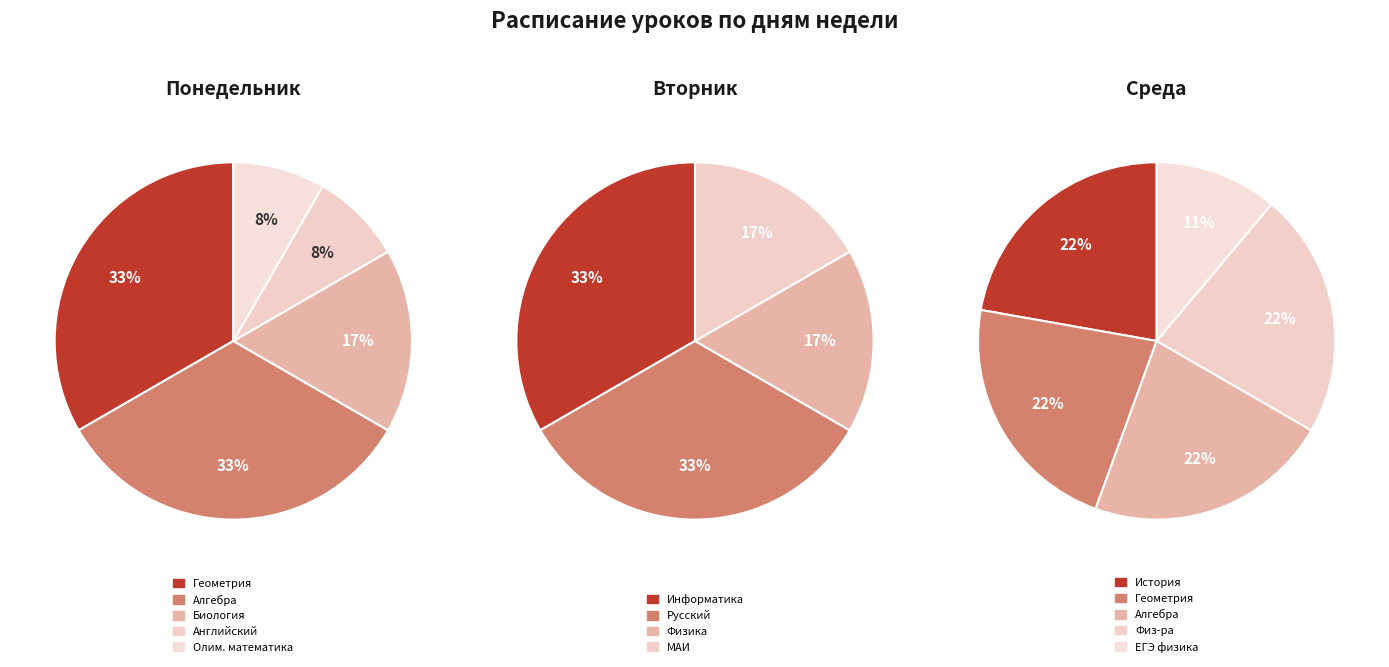

To the nearest percent, what is the combined percentage of Олимпиадная математика and Геометрия?

42%